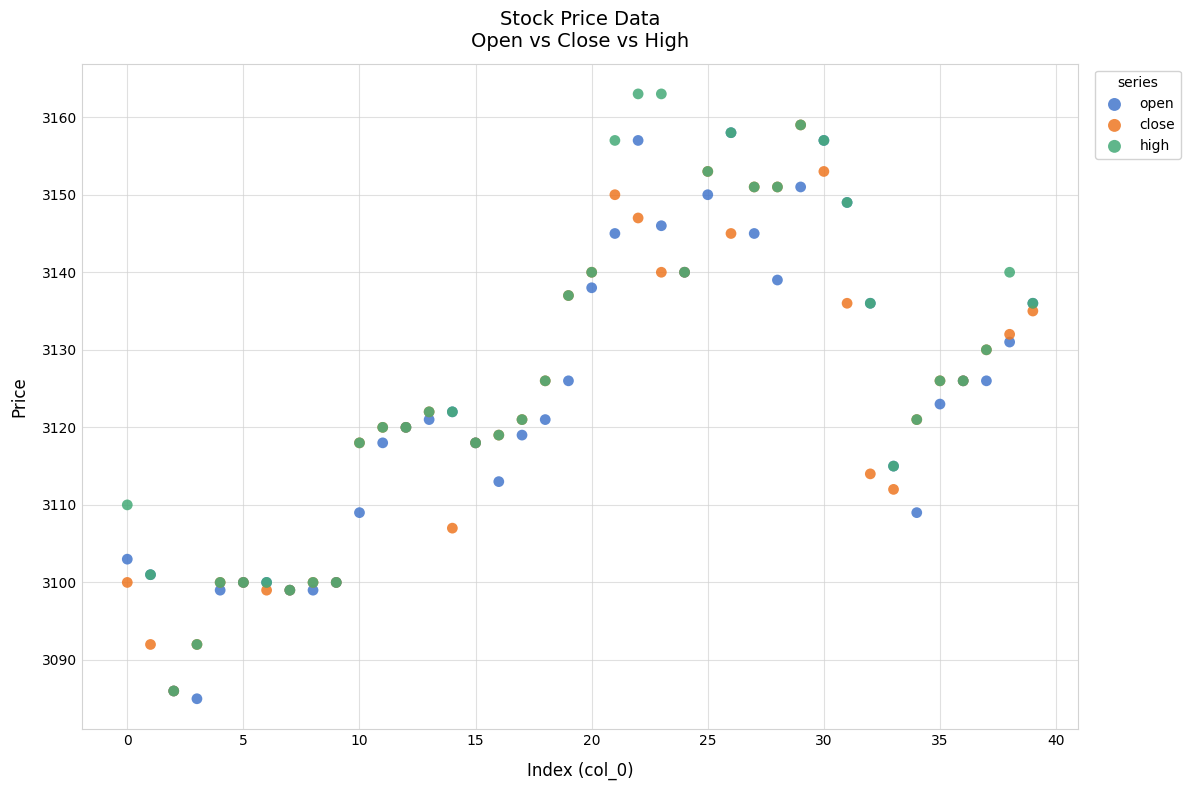

Across all series, what Y value is closest to 3124?

3123